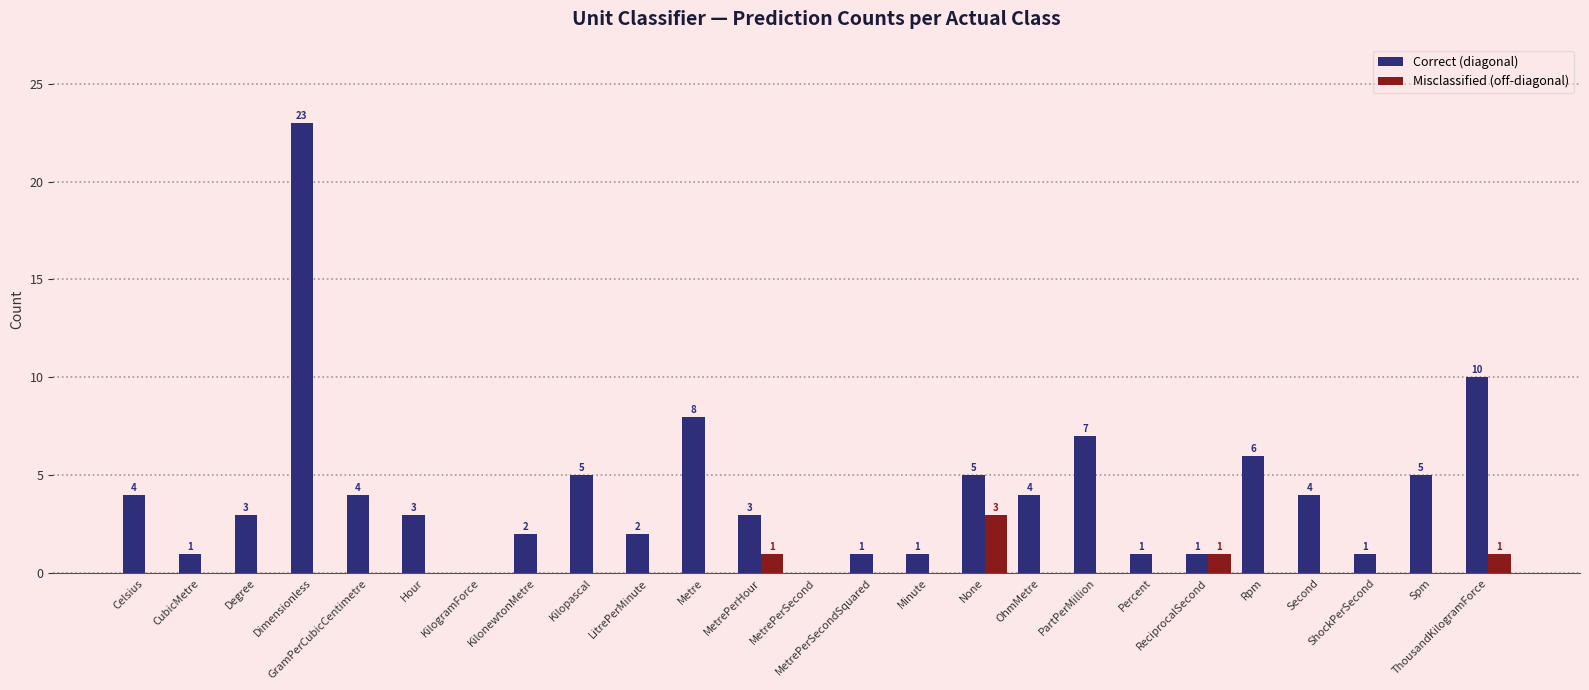

What is the greatest value displayed?

23